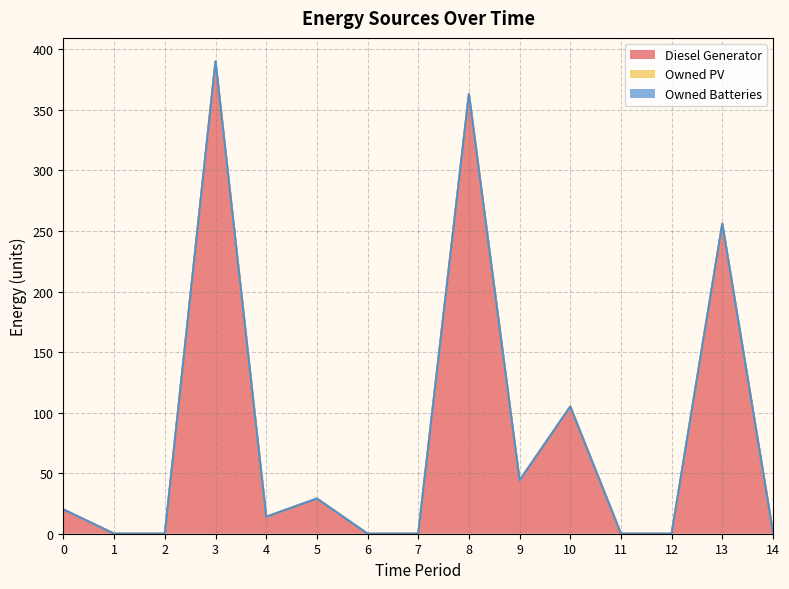

Reading right to left, what are all the values shown in this chart?

Diesel Generator: 1	256	0	0	105	44	363	0	0	29	14	390	0	0	20
Owned PV: 0	0	0	0	0	0	0	0	0	0	0	0	0	0	0
Owned Batteries: 0	0	0	0	0	0	0	0	0	0	0	0	0	0	0